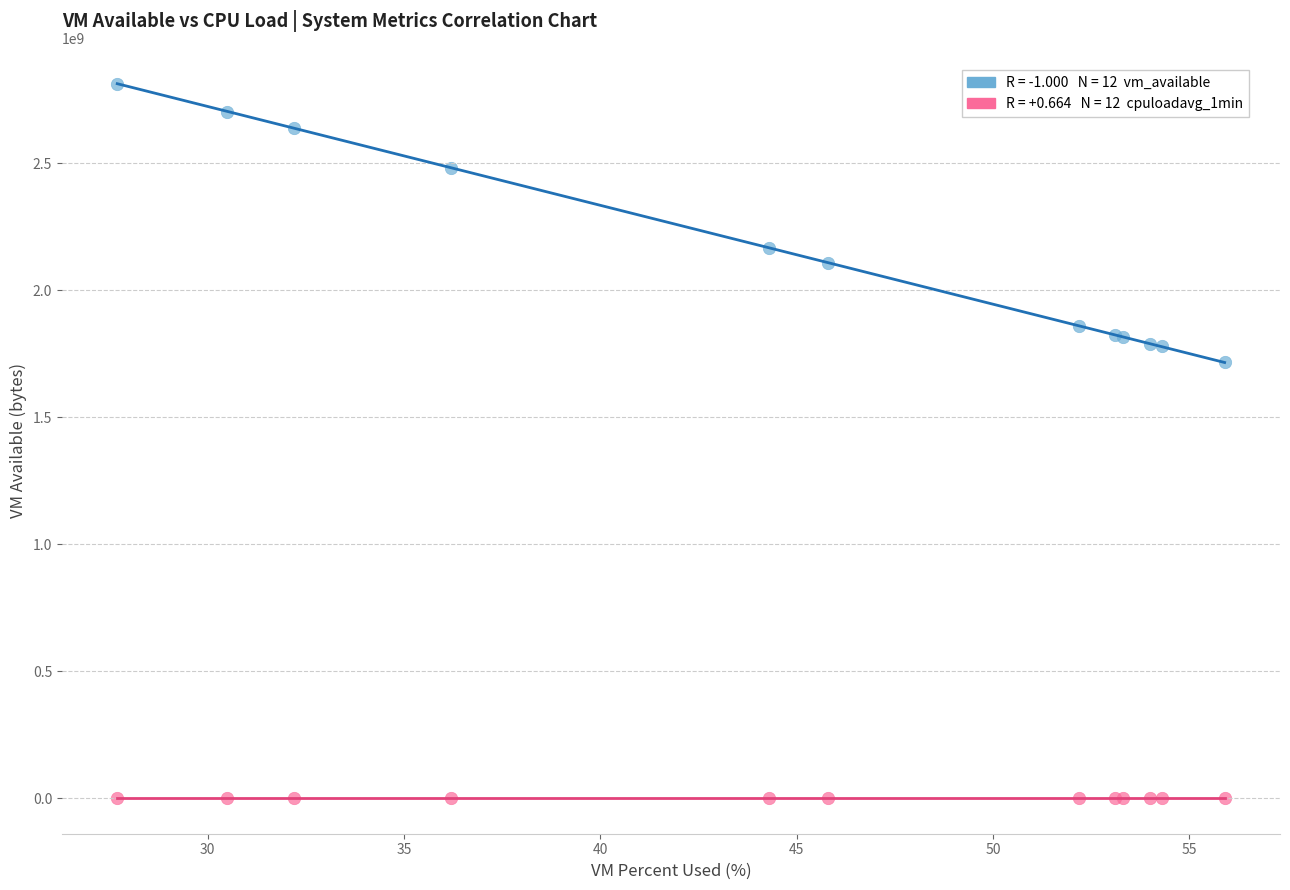

Across all series, what Y value is closest to 1406875686?

1716097024.0